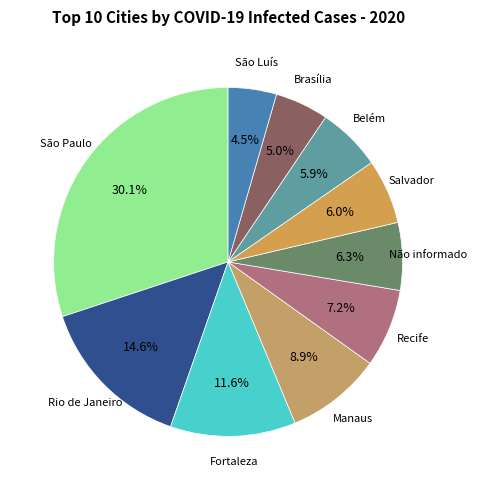

Count the number of slices in the pie.

10